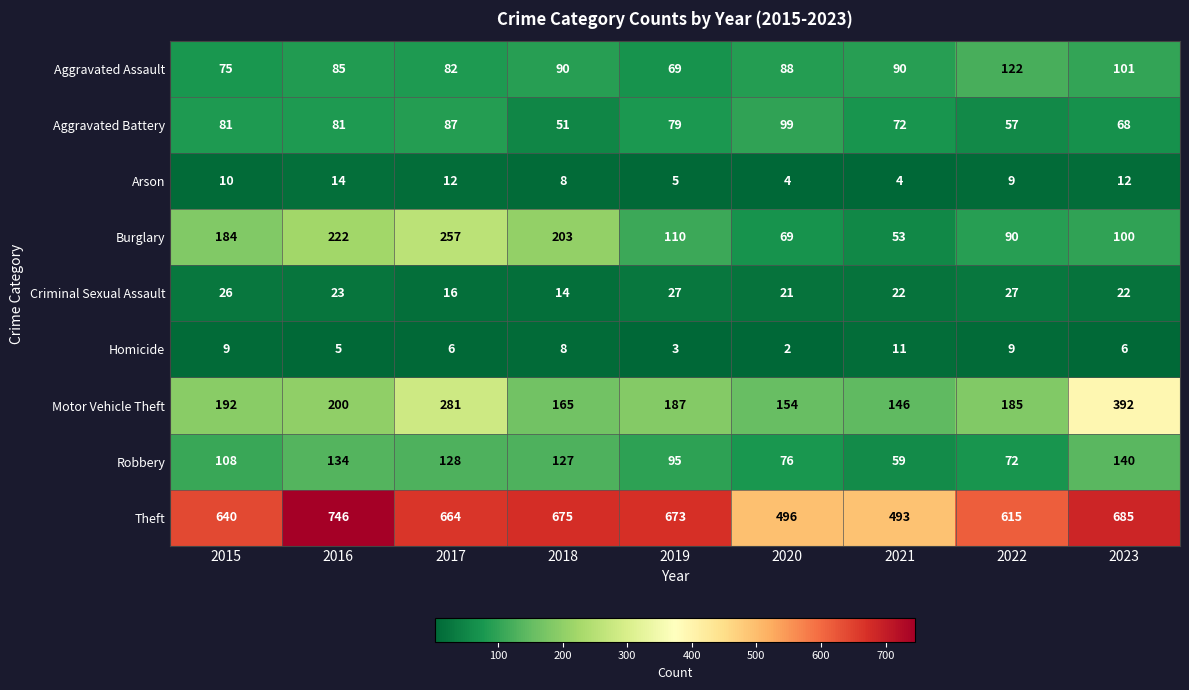

How many data points in Aggravated Battery are less than 79?

4